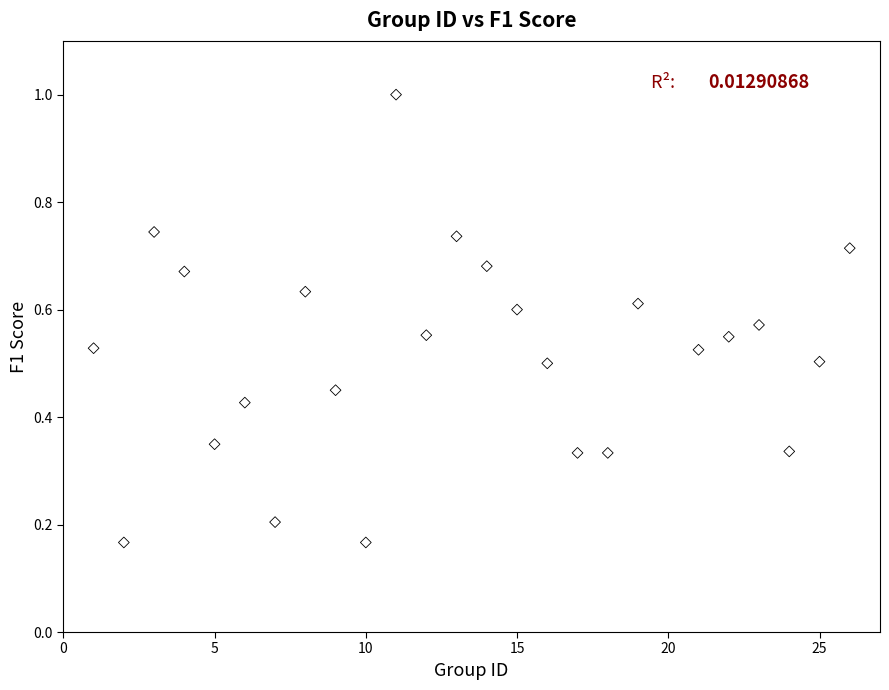

What is the range of Y values (max minus min)?

0.8